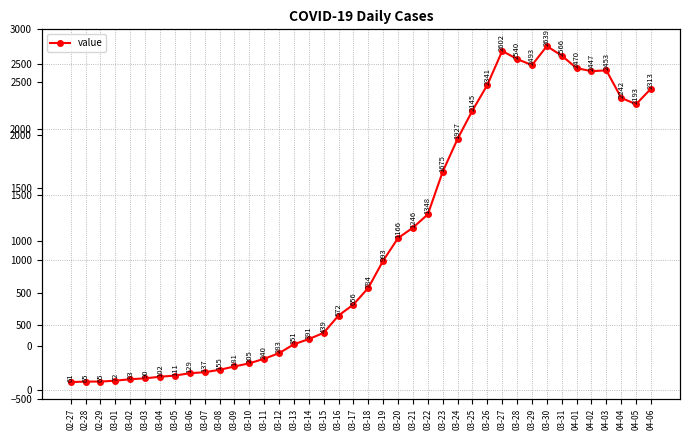

At which category does the data reach its first local peak?

03-27